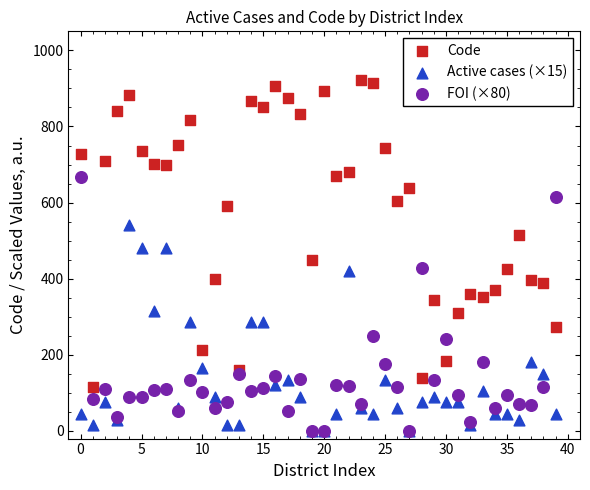

What are all the series names shown in the legend?

Code, Active cases (×15), FOI (×80)